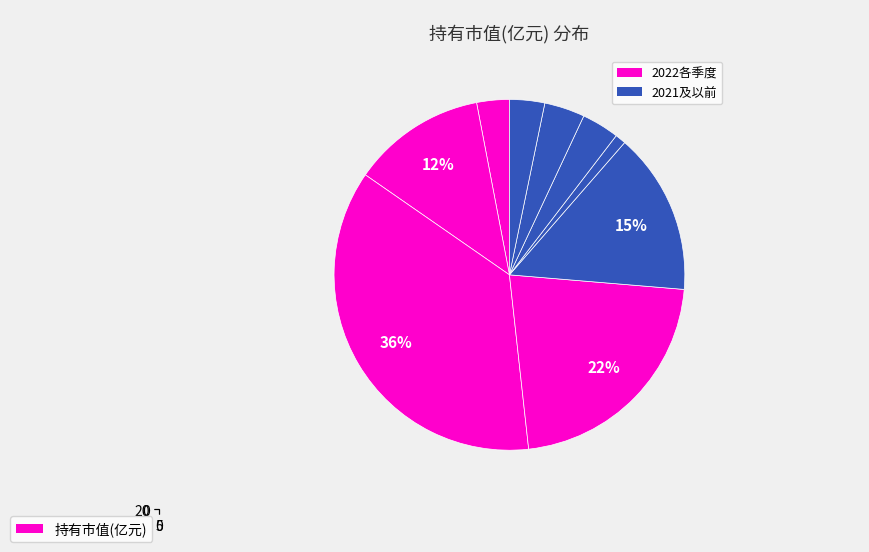

Is it true that 8 is 3% of the pie?

True